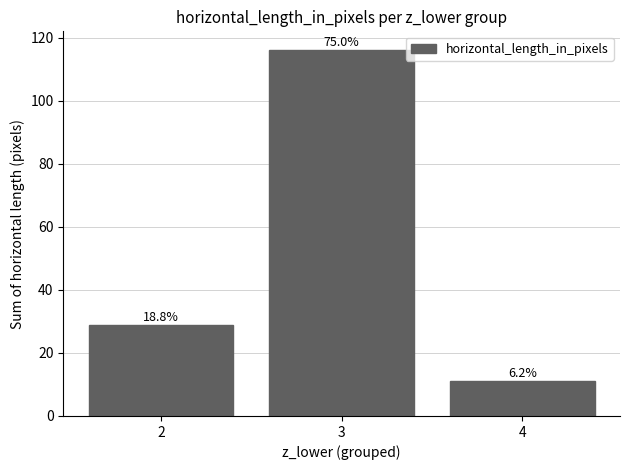

What is the change in value from 2 to 3?

+87.3